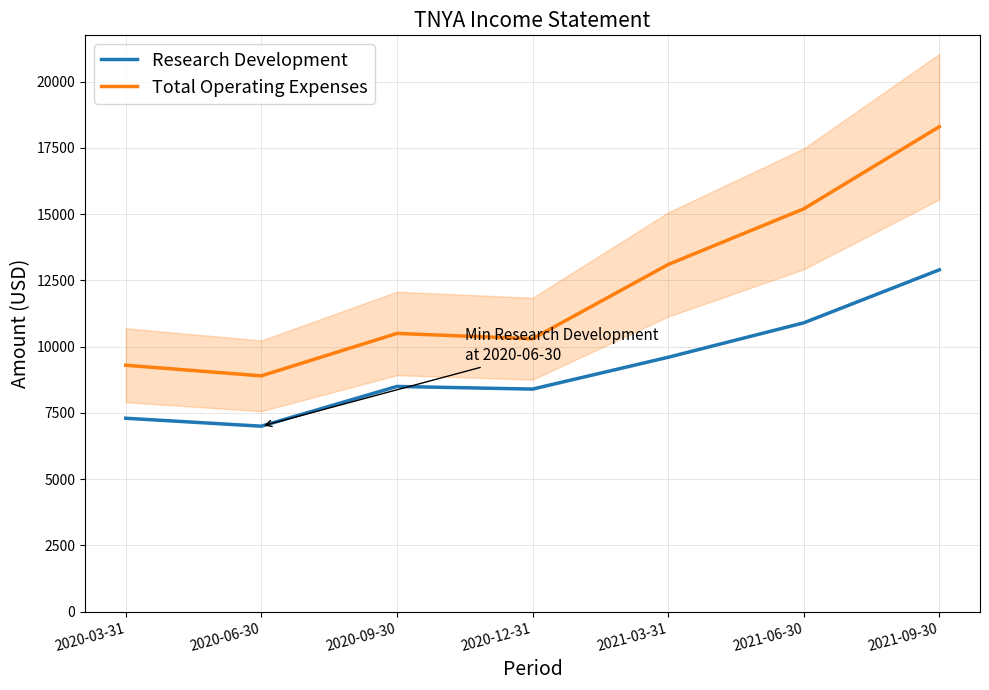

At which label does Research Development first exceed 8500?

2021-03-31